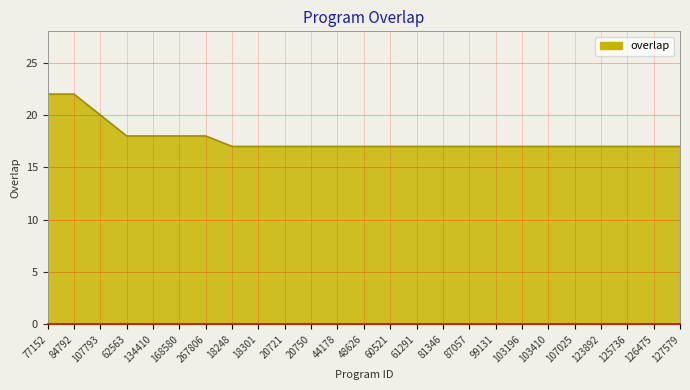

Is it true that the value at 61291 is 5?

False